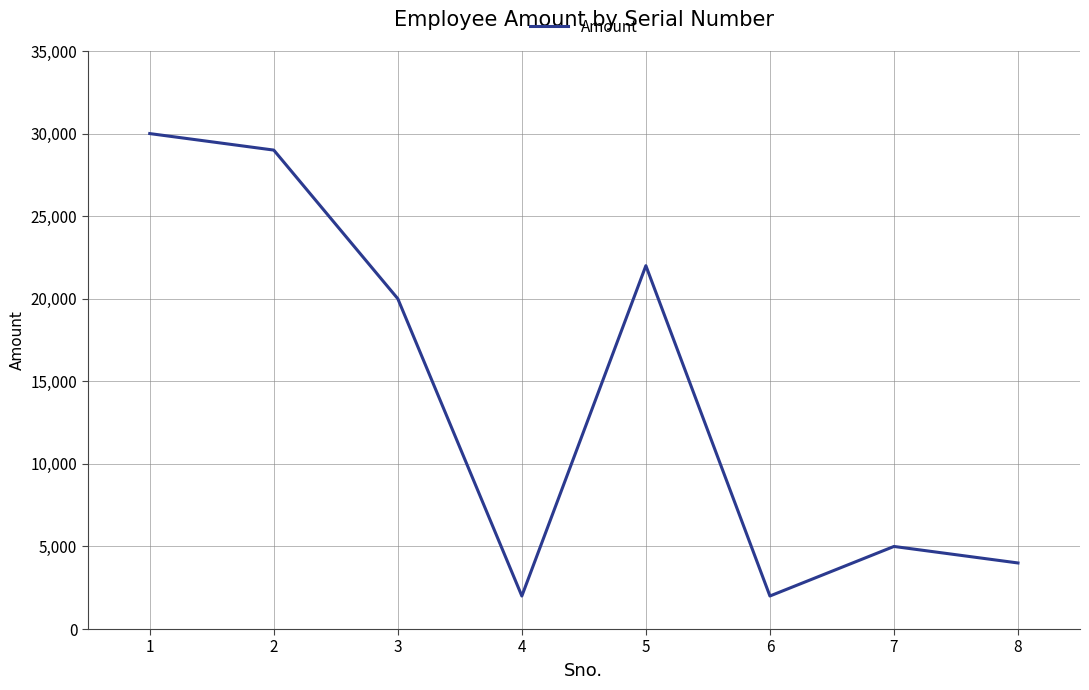

How many series are shown in this chart?

1